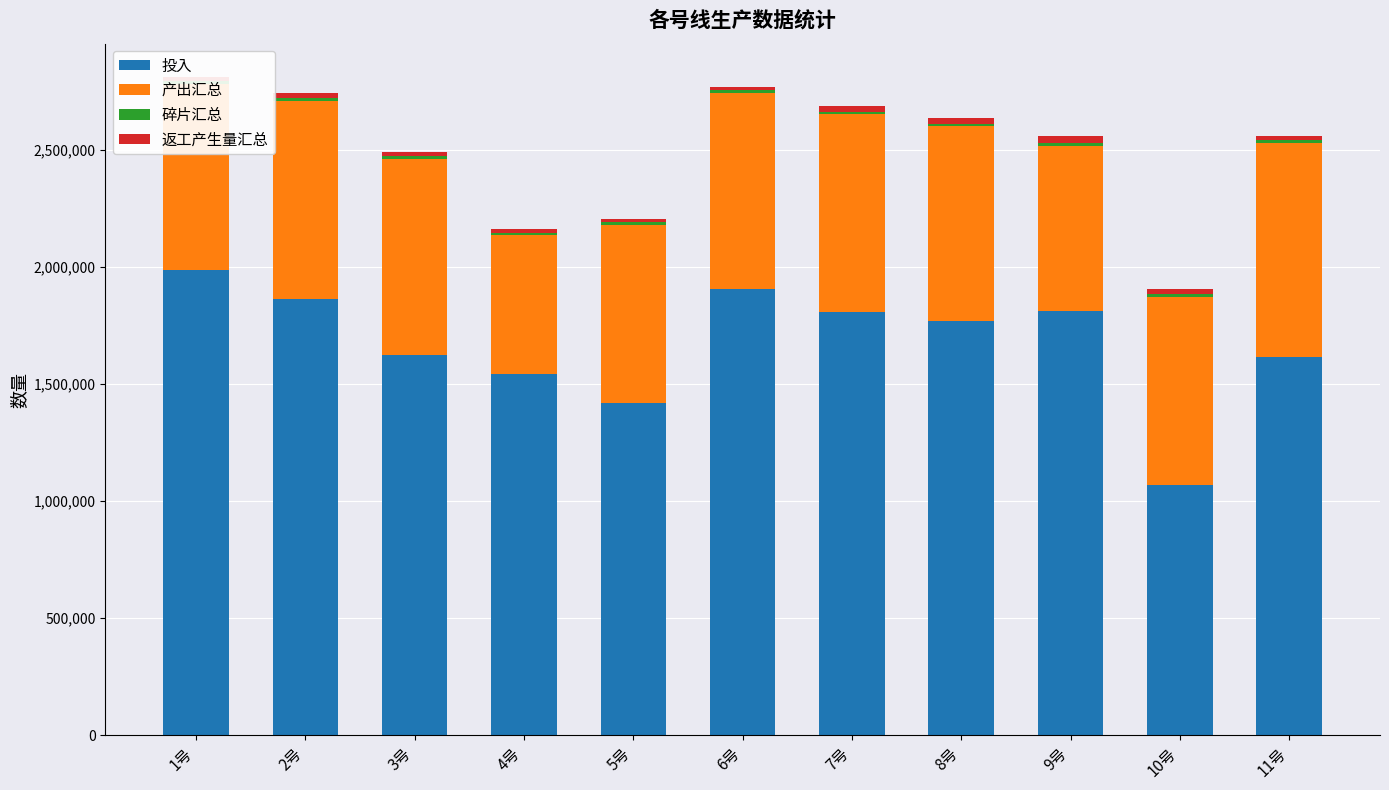

What is the highest value of the 投入 series?

1985360